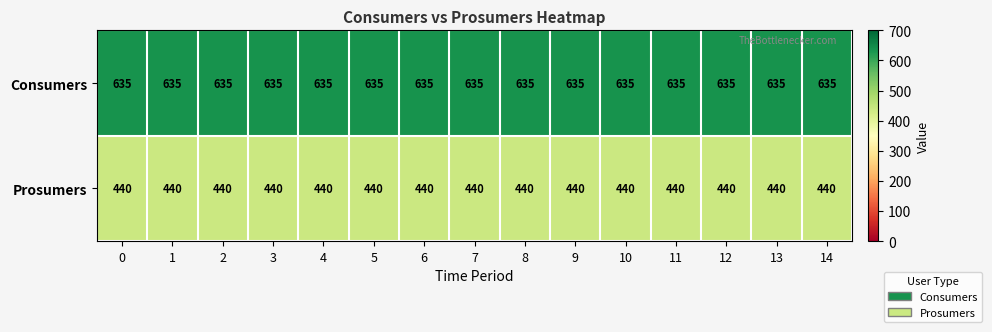

What is the spread (max minus min) of values at 5?

195